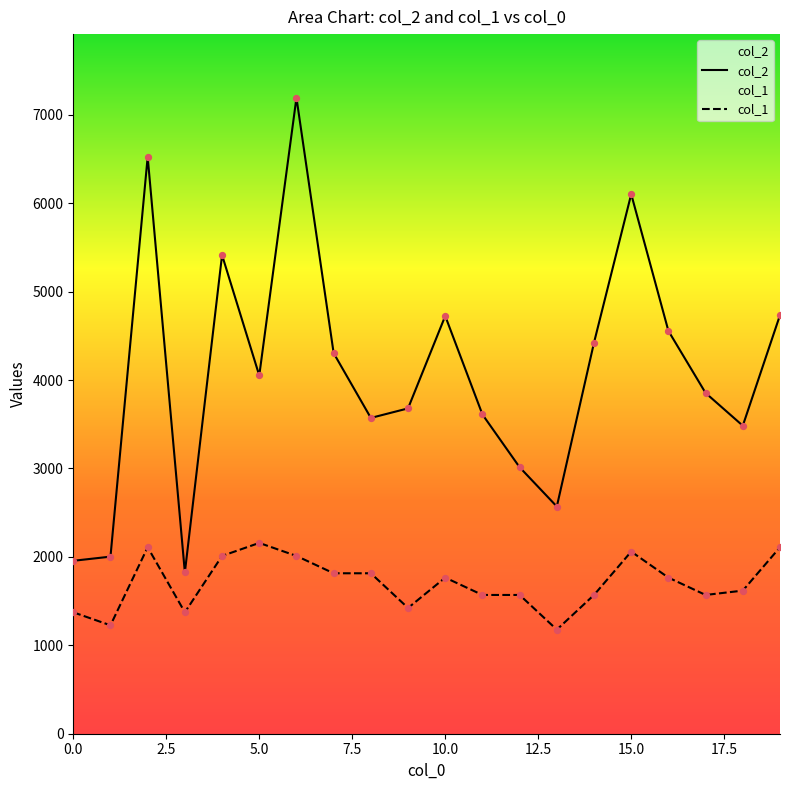

Which series contains the highest Y value?

col_2